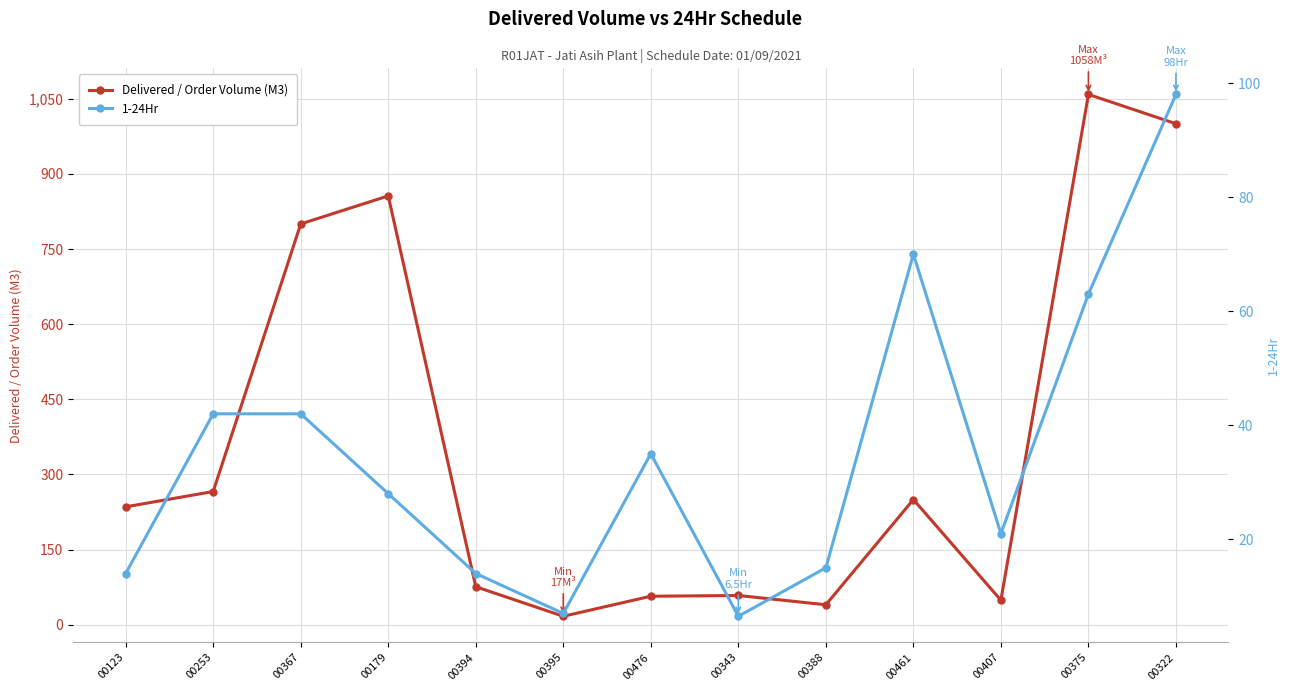

Is the value of 1-24Hr at 00476 greater than the value of Delivered / Order Volume (M3) at 00394?

No